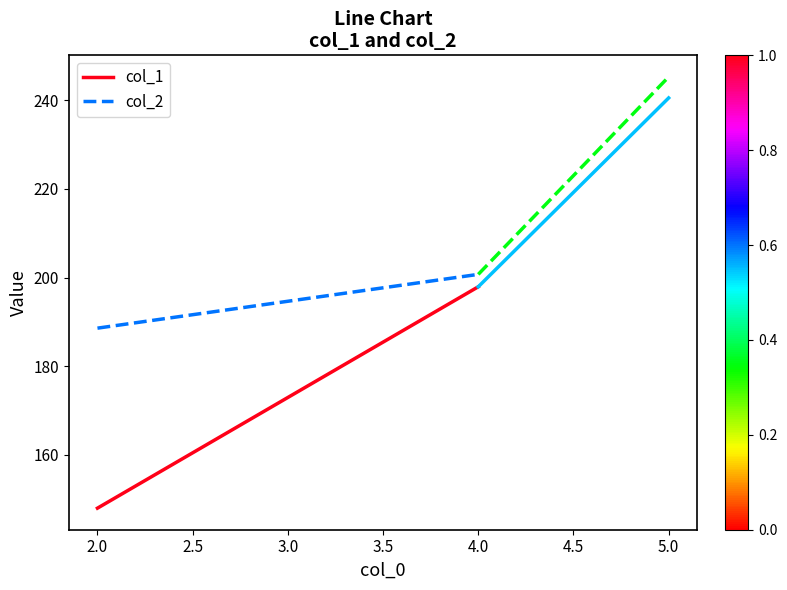

The col_2 series shows 348.5 at 4.0. True or false?

False